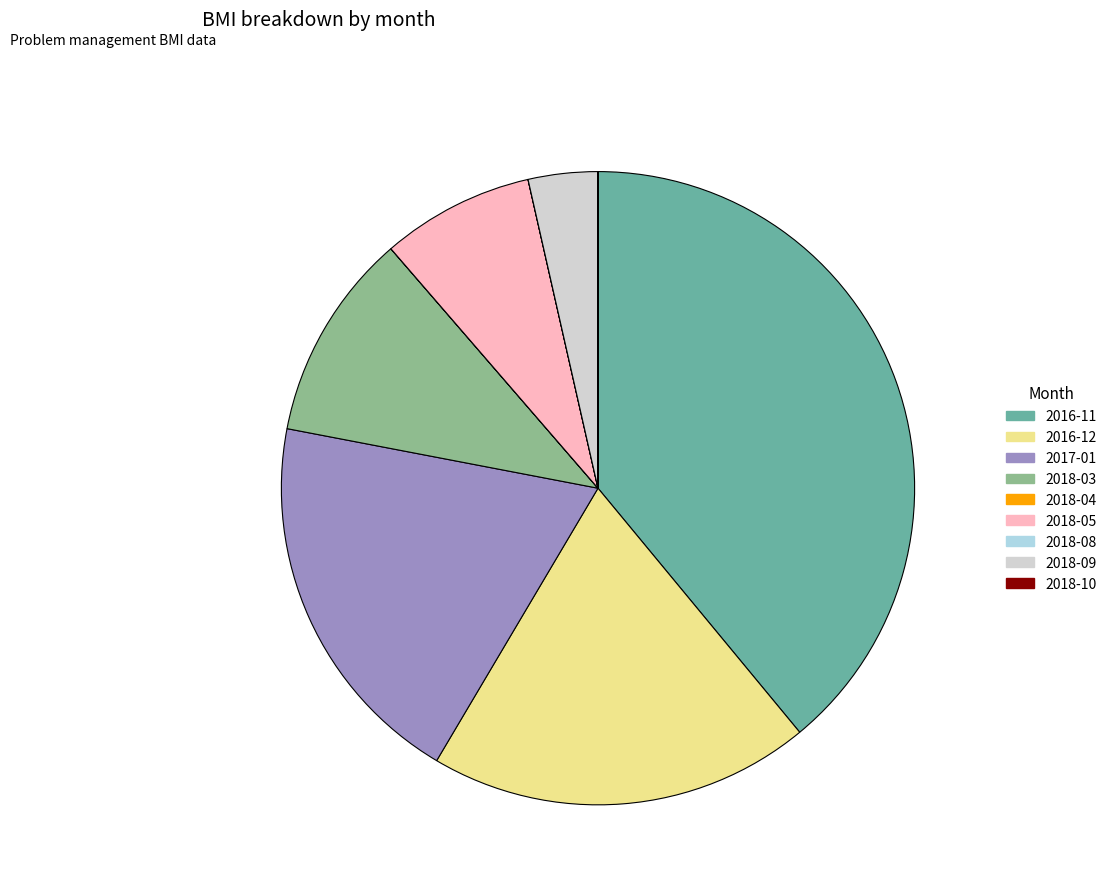

Which category has the biggest portion of the pie?

2016-11